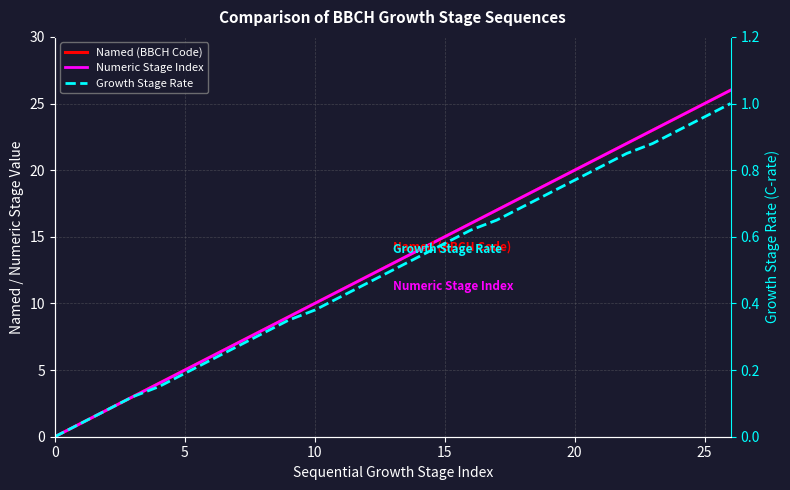

True or false: Growth Stage Rate and Numeric Stage Index cross at least once.

False